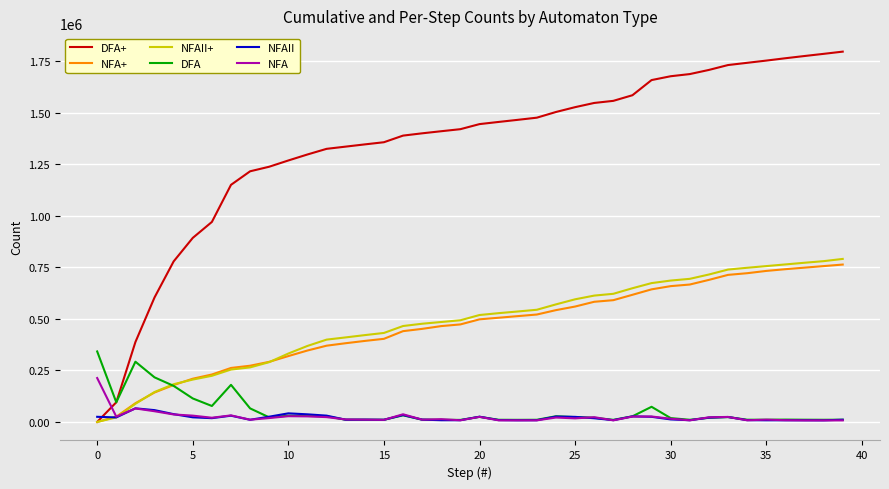

Which series has the largest range (max minus min)?

DFA+